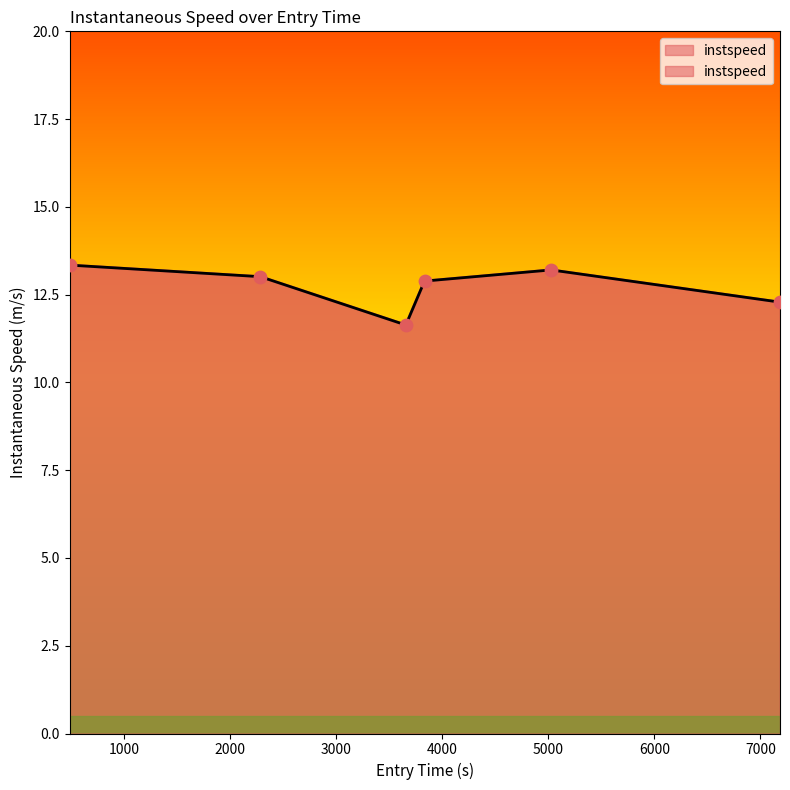

Which has a higher value, 486.21572805462455 or 2285.030073085914?

486.21572805462455